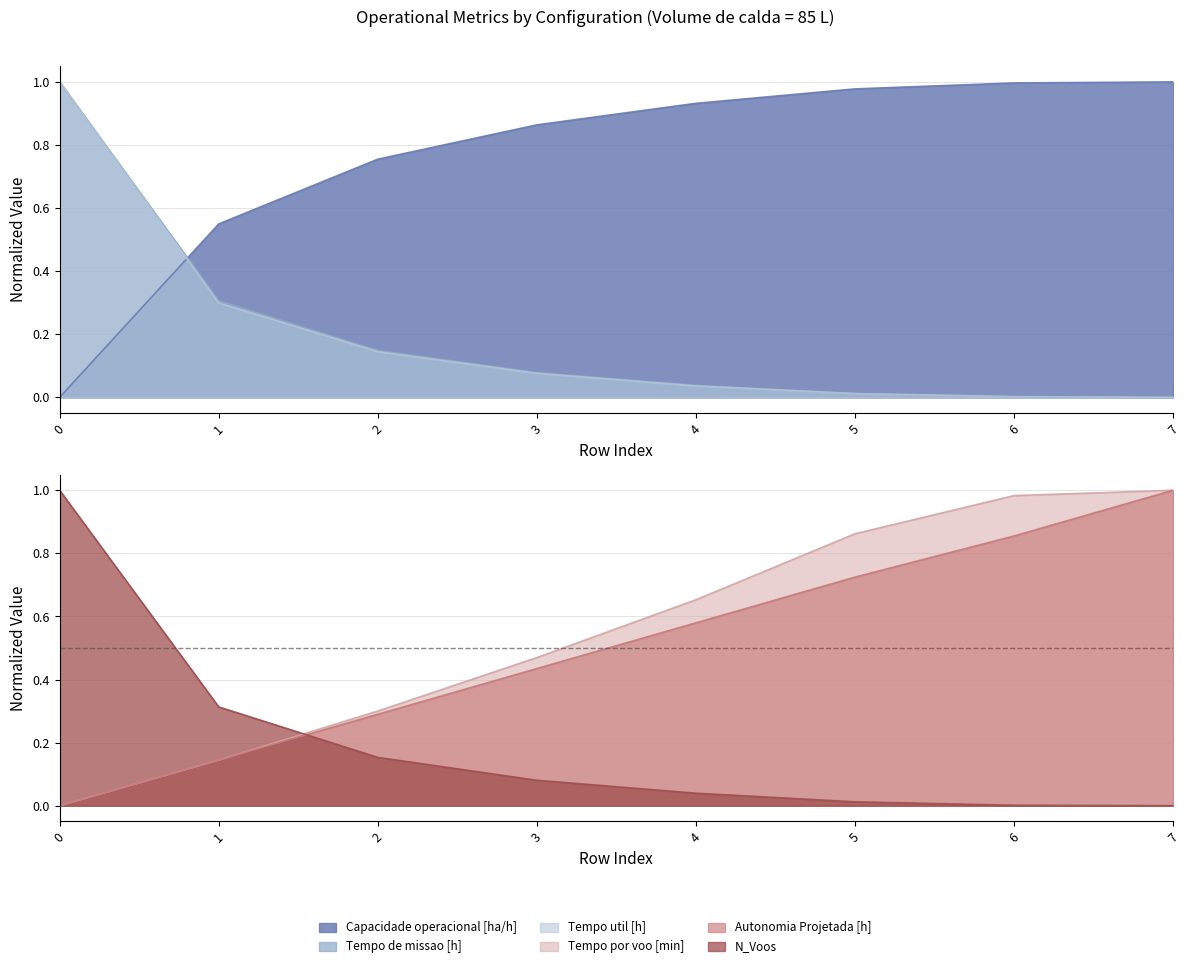

Does the chart display data point markers on the line(s)?

No